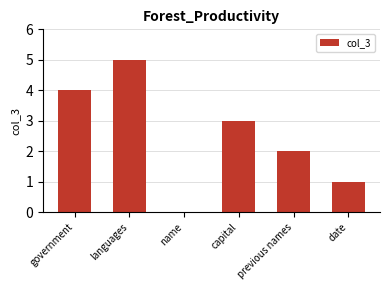

Which has a higher value, previous names or date?

previous names